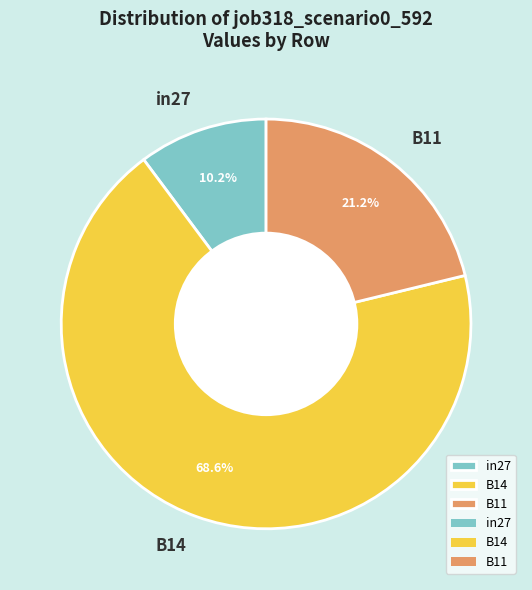

Rank the categories by value from lowest to highest.

in27, B11, B14